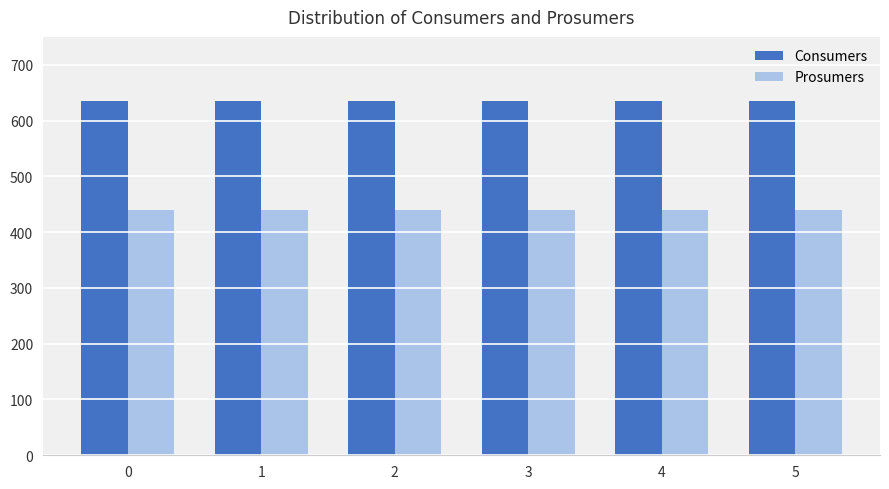

How many bars are there in each group?

2